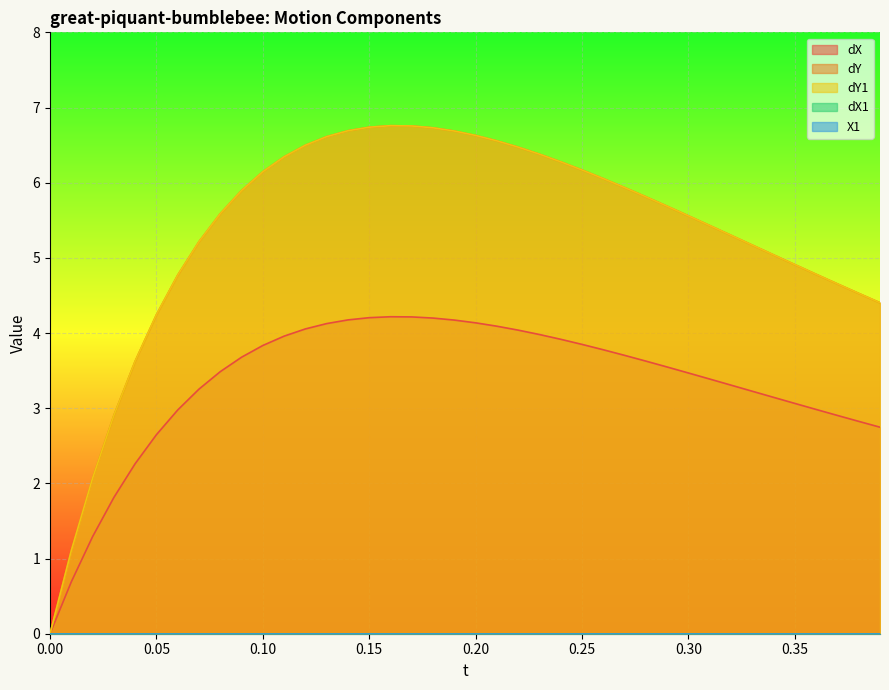

Which series has the largest total across all categories?

dY